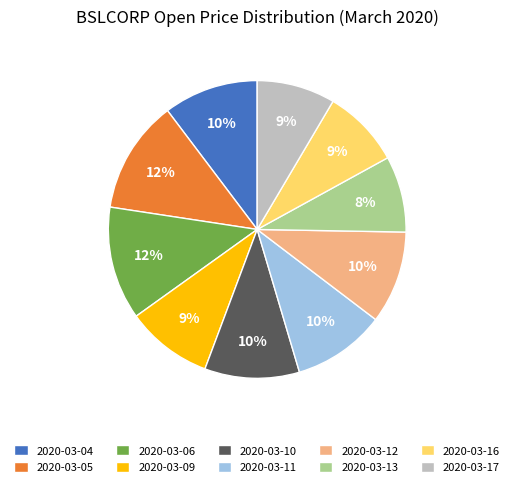

To the nearest percent, what portion does 2020-03-09 represent?

9%